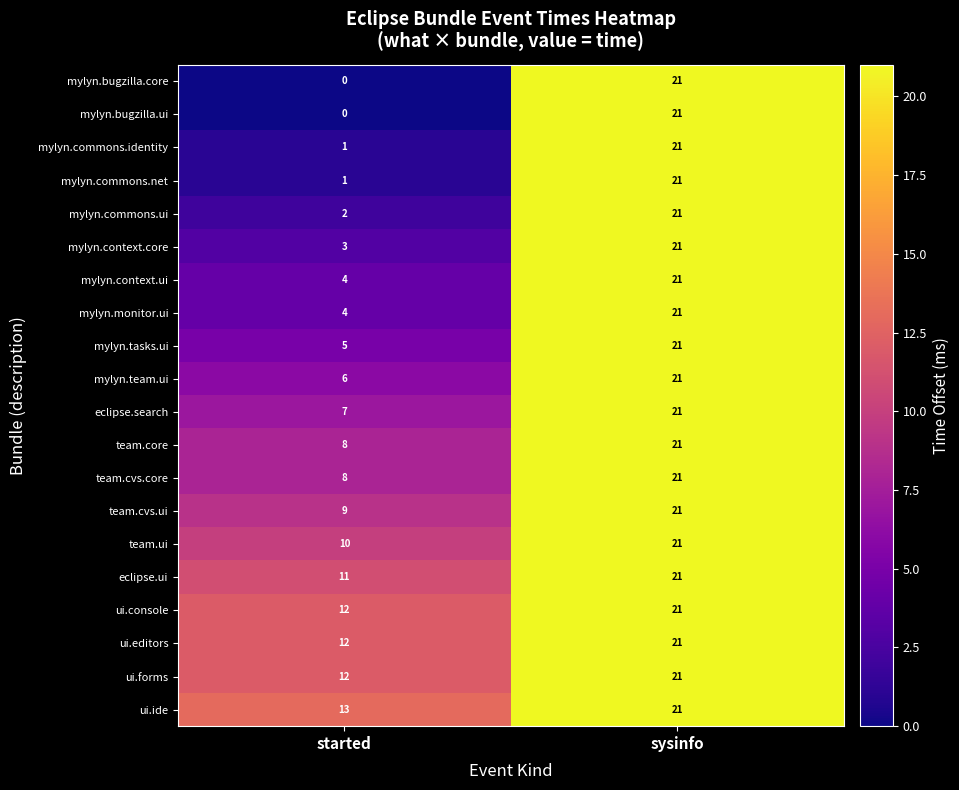

At which category is the sum across all series the highest?

sysinfo